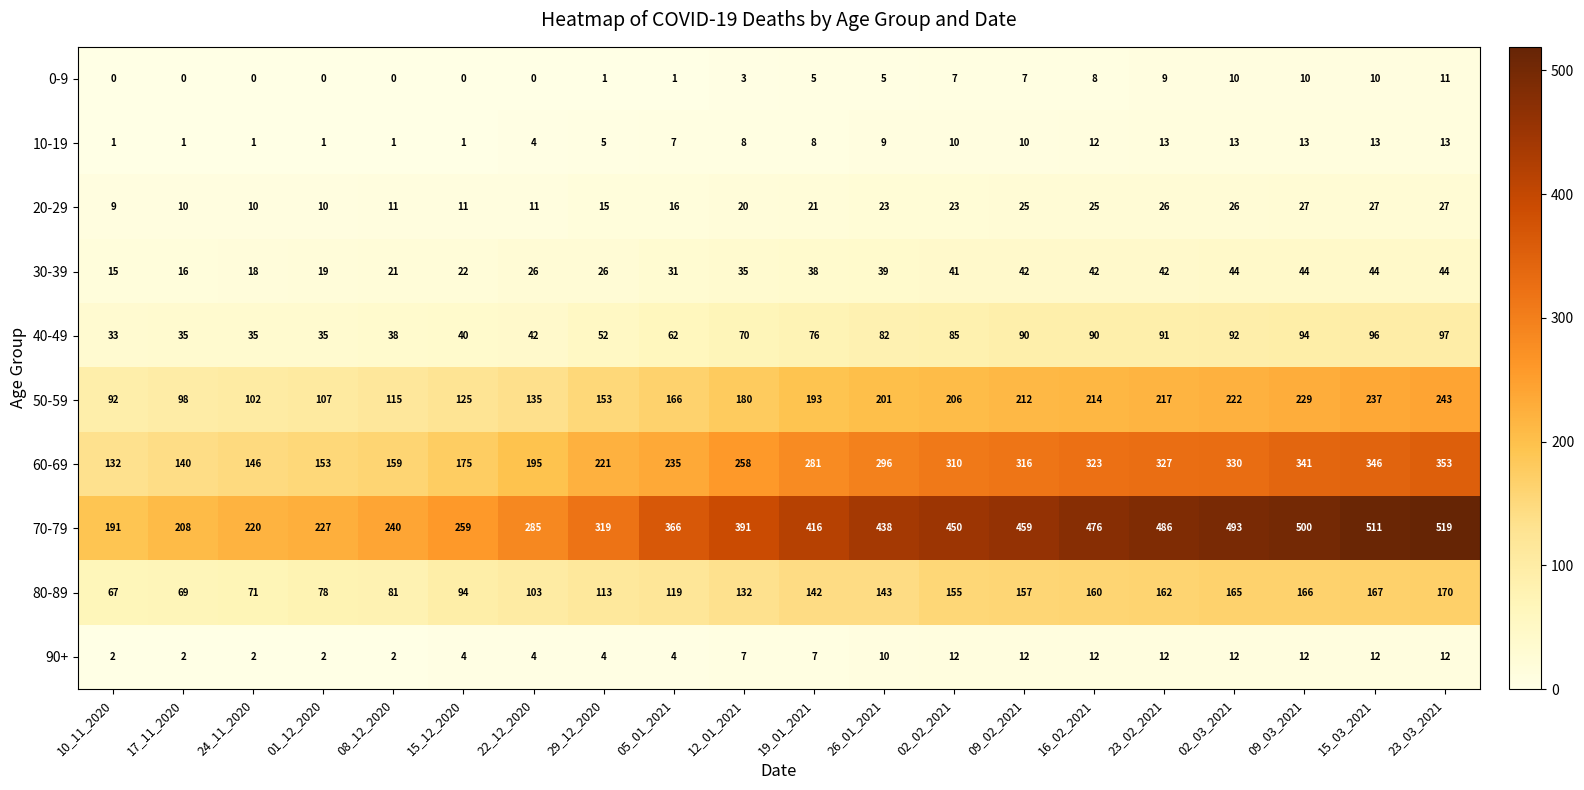

True or false: 50-59 has a value of 193 at 19_01_2021.

True